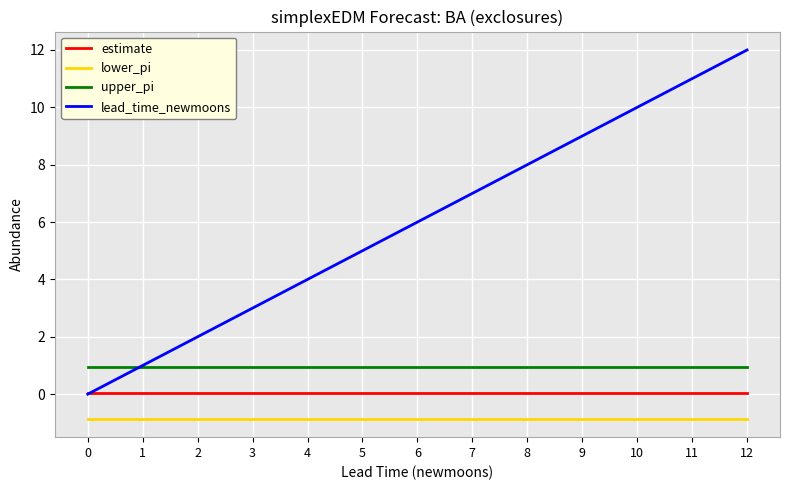

How many times do lead_time_newmoons and upper_pi cross each other?

1